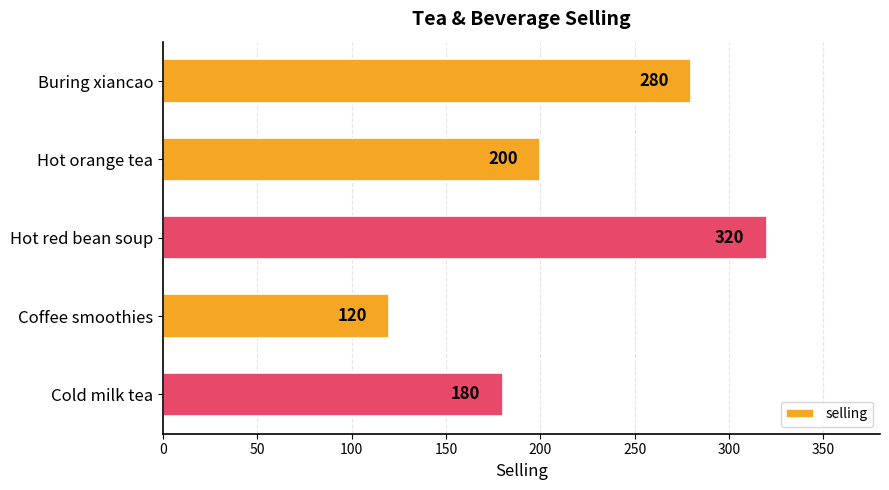

How many categories are shown in the chart?

5